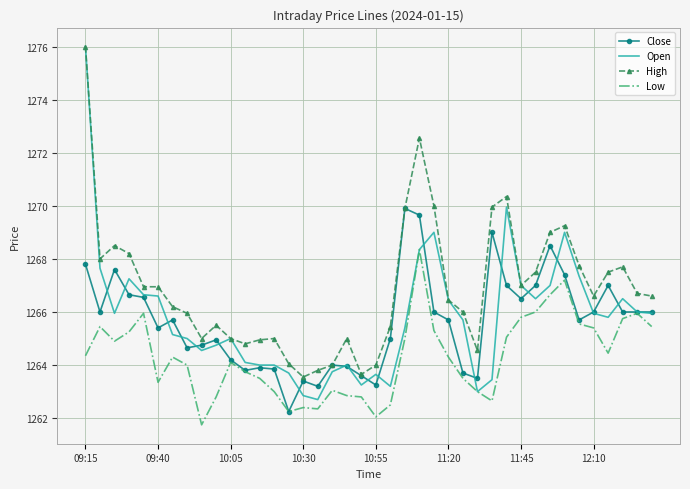

What is the maximum value shown in the chart?

1276.0